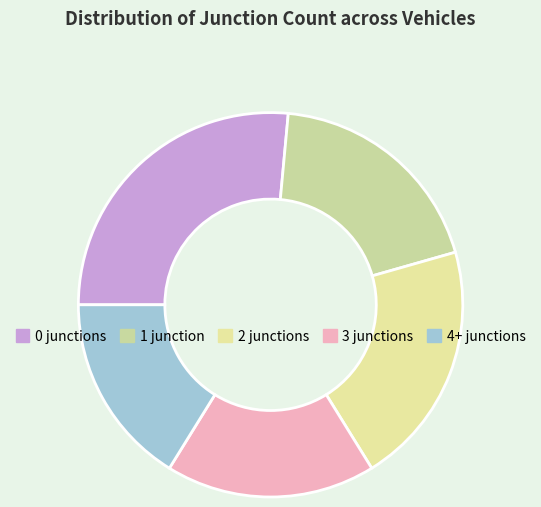

Does any single category account for the majority?

No